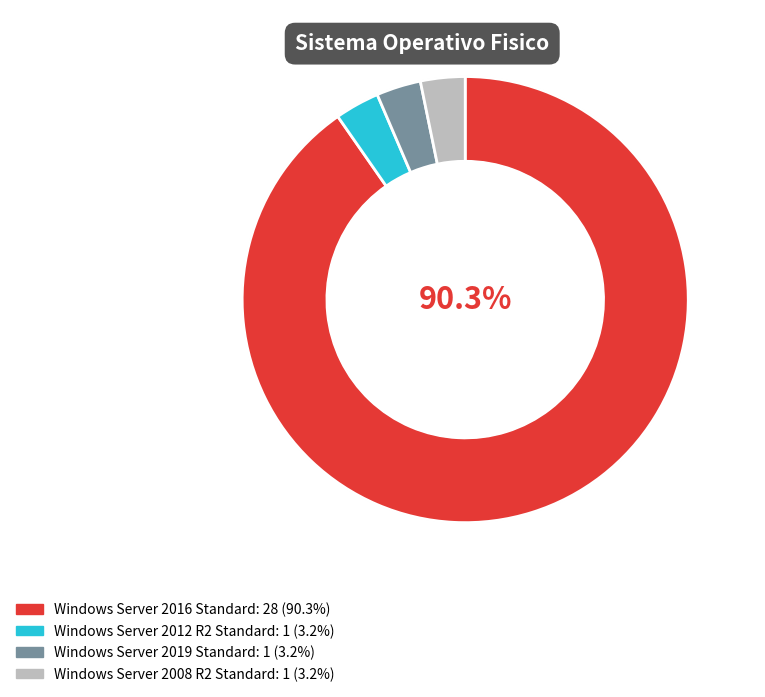

How many segments does this pie chart have?

4